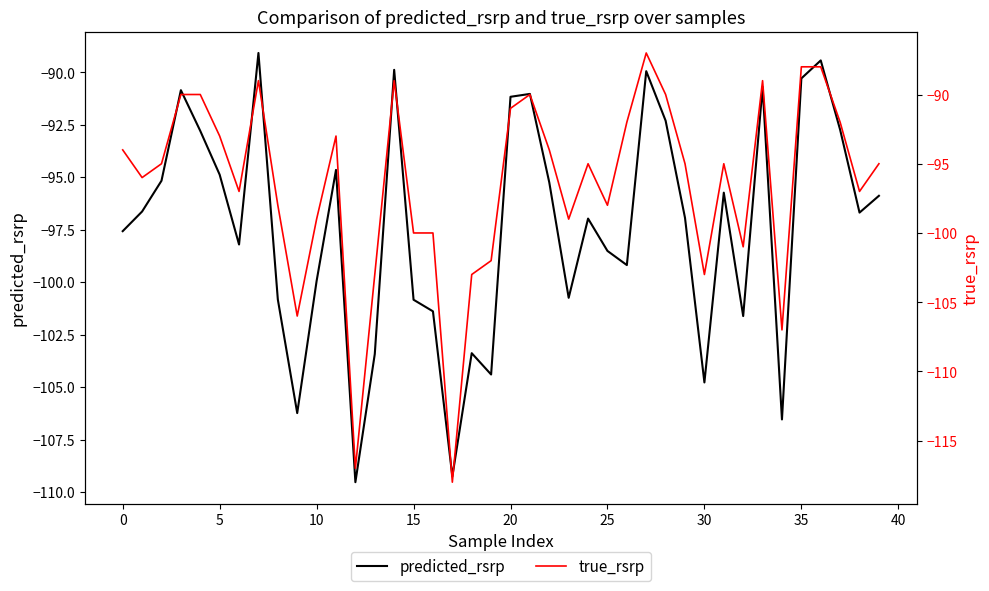

What is the minimum value for predicted_rsrp?

-109.5